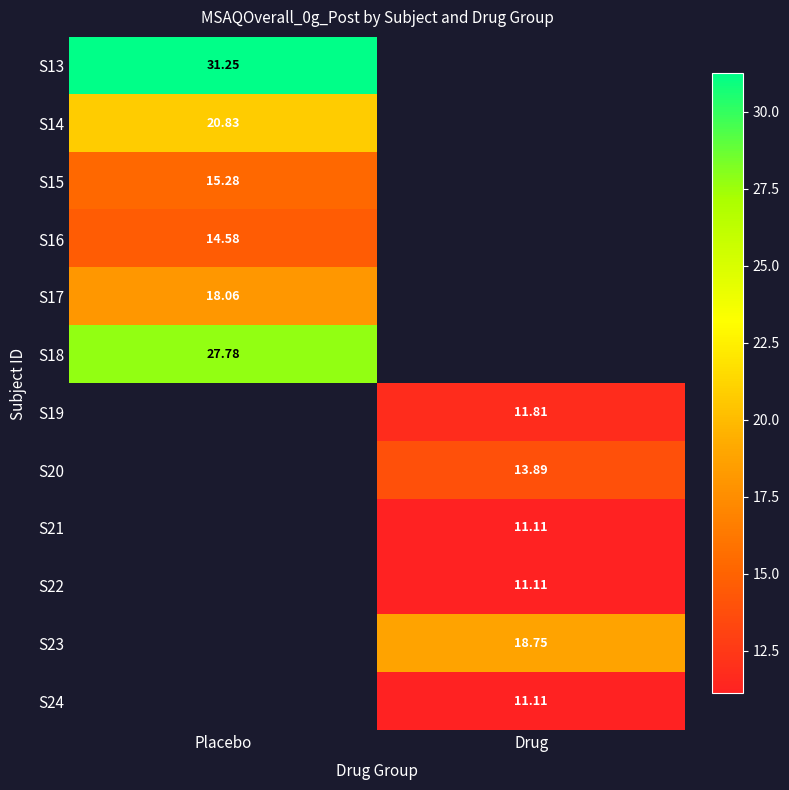

List the series in order of their overall mean, lowest first.

S13, S14, S15, S16, S17, S18, S19, S20, S21, S22, S23, S24